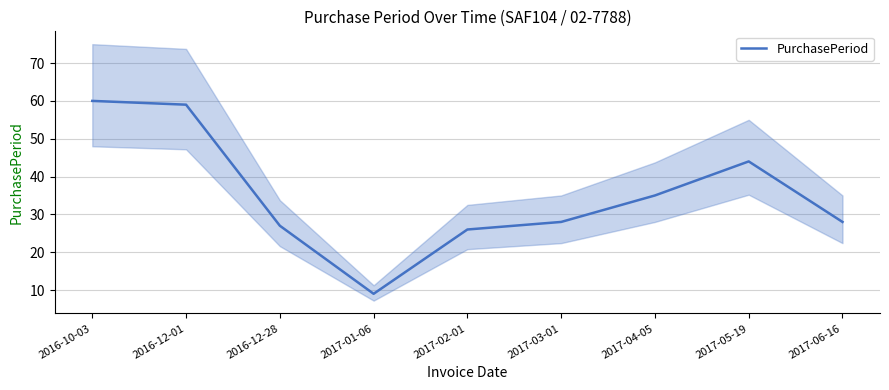

Rank the categories by value from highest to lowest.

2016-10-03, 2016-12-01, 2017-05-19, 2017-04-05, 2017-03-01, 2017-06-16, 2016-12-28, 2017-02-01, 2017-01-06